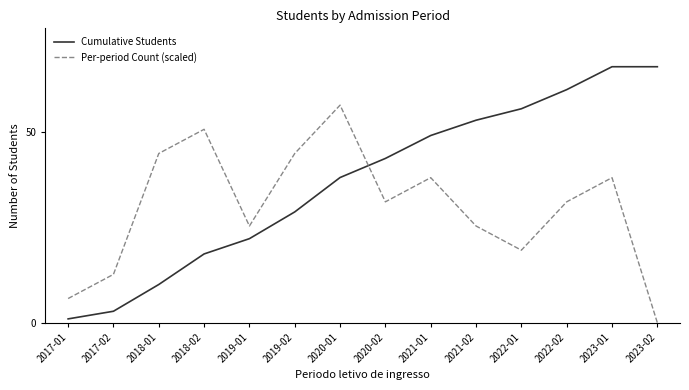

What is the sum of the Cumulative Students values at 2017-02 and 2021-01?

52.0